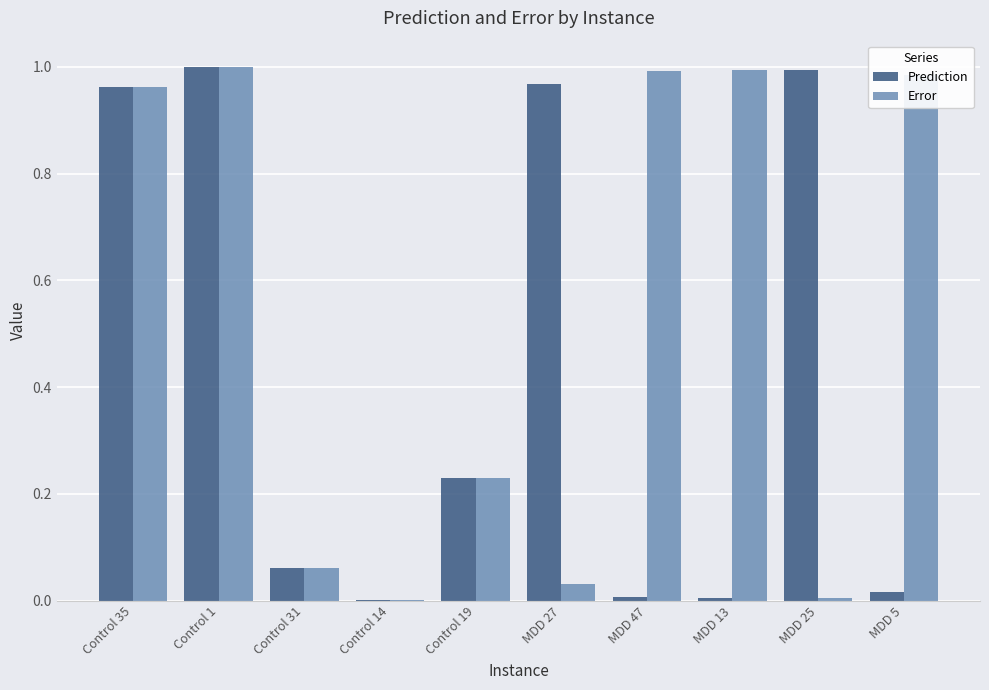

At which category is the sum across all series the highest?

Control 1